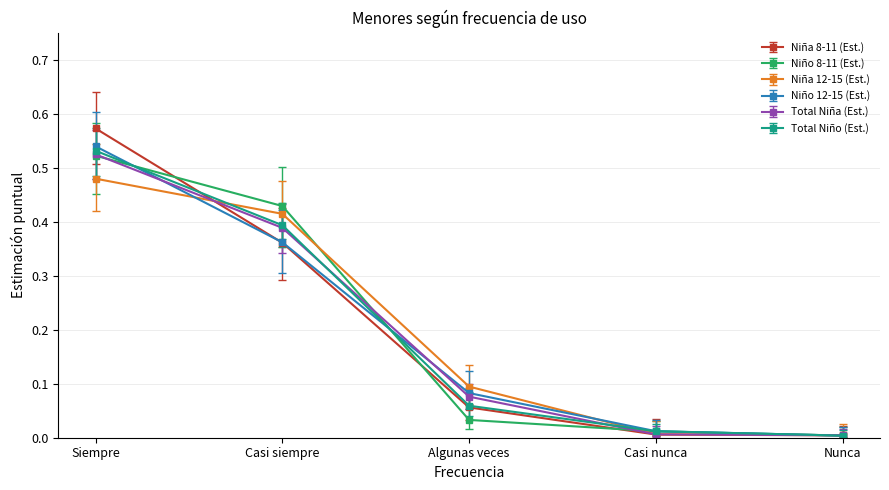

Which series has the largest range (max minus min)?

Niña 8-11 (Est.)